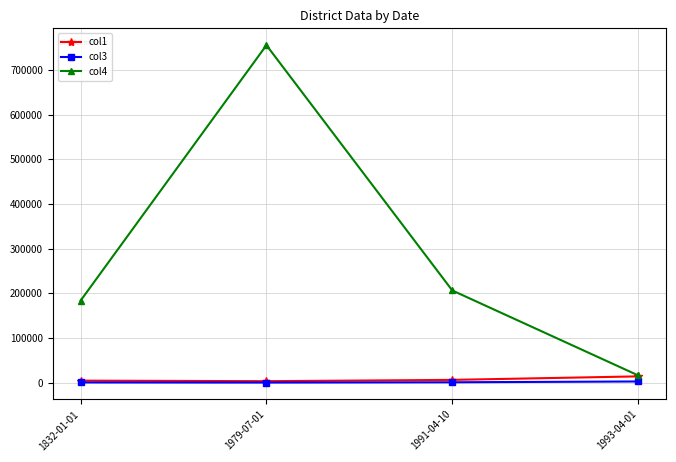

What is the greatest value displayed?

755993.0